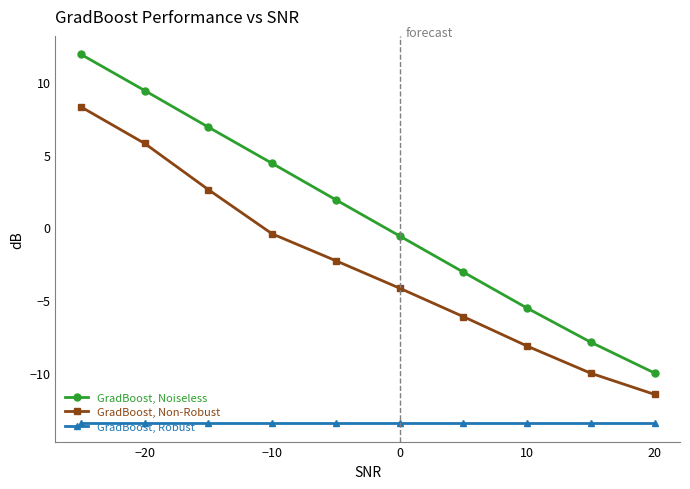

Is this an area chart (filled region under the line)?

No